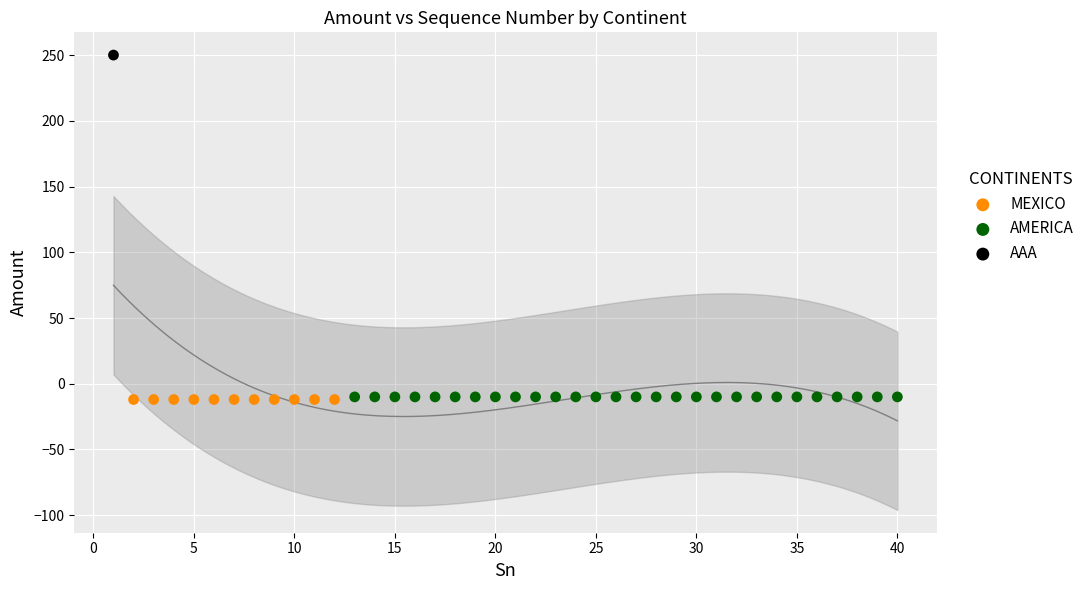

What are all the series names shown in the legend?

MEXICO, AMERICA, AAA